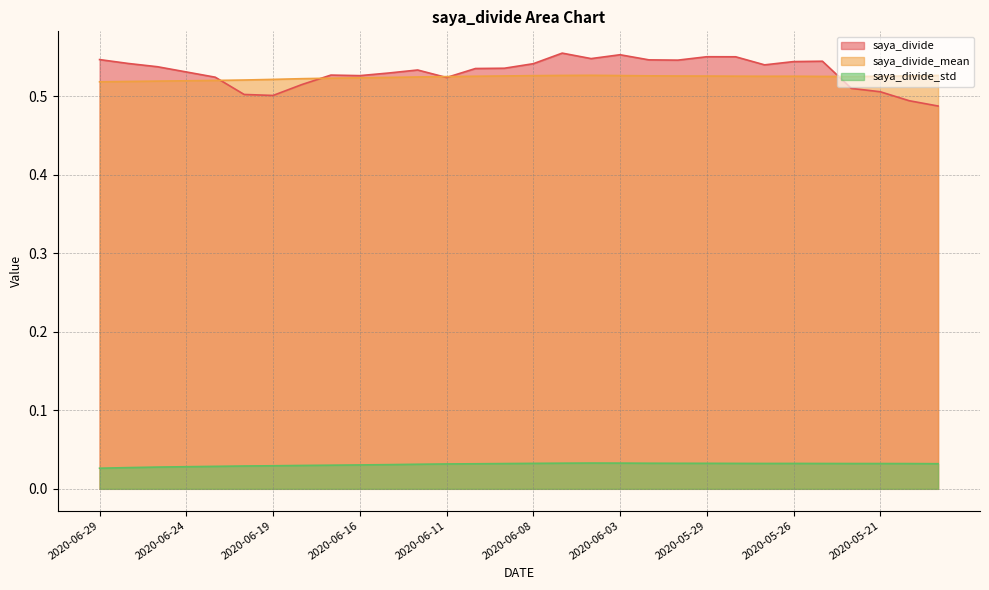

At how many categories does at least one series exceed 0?

30